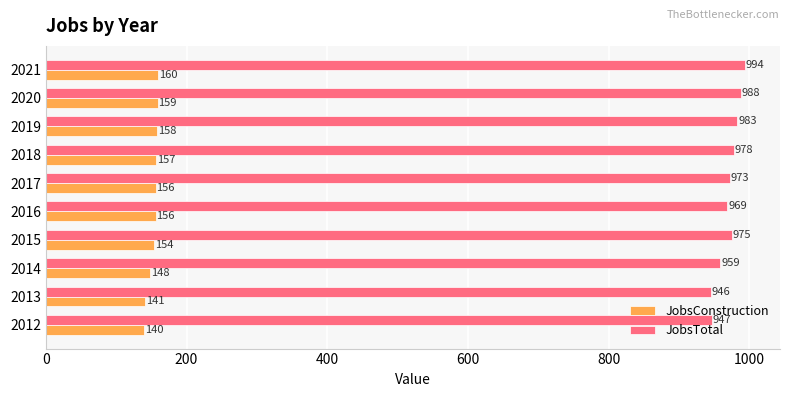

What is the sum of all JobsTotal values?

9712